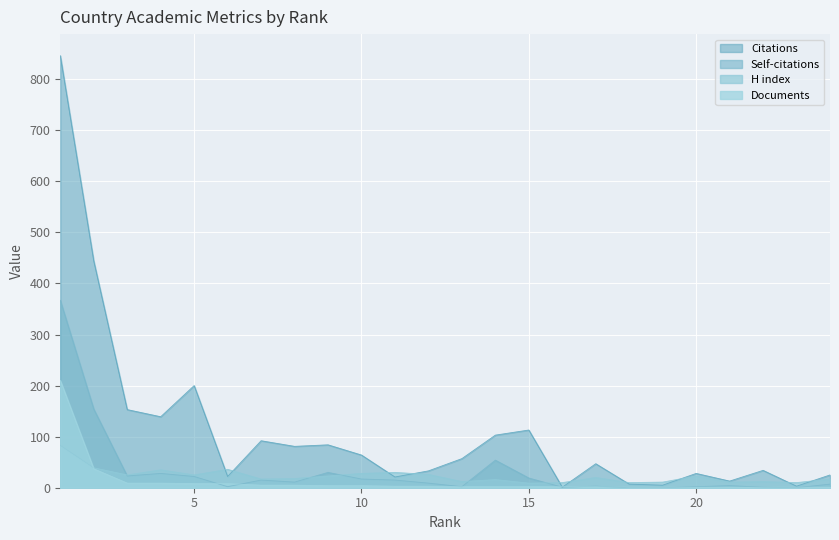

At which category is the sum across all series the highest?

1